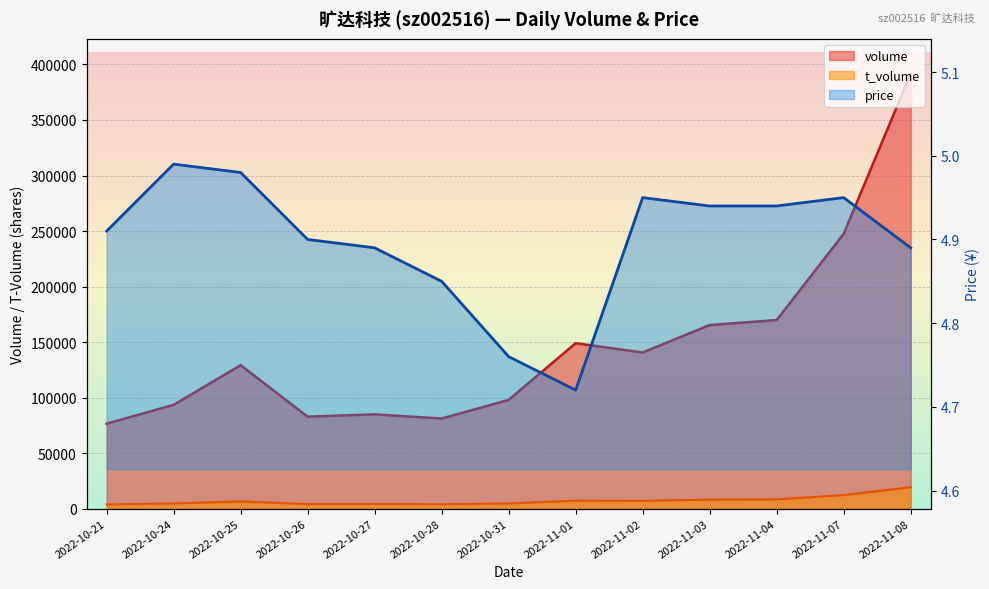

What is the difference between the volume values at 2022-11-04 and 2022-11-08?

221922.0